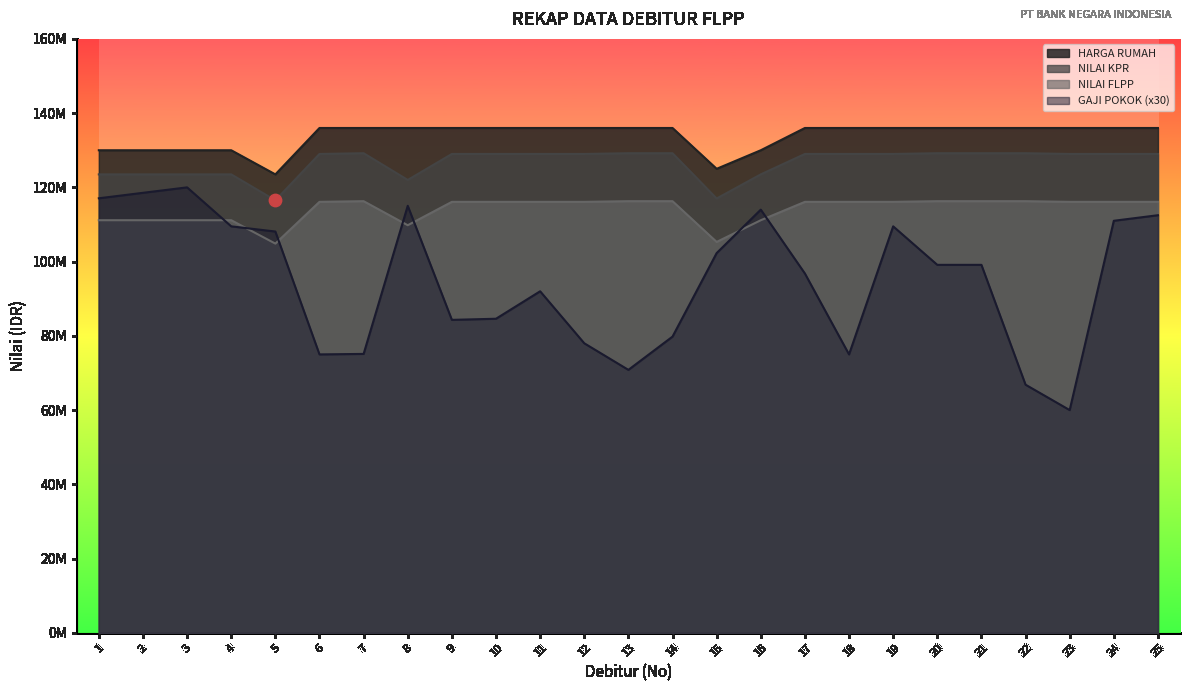

Which series has the largest total across all categories?

HARGA RUMAH